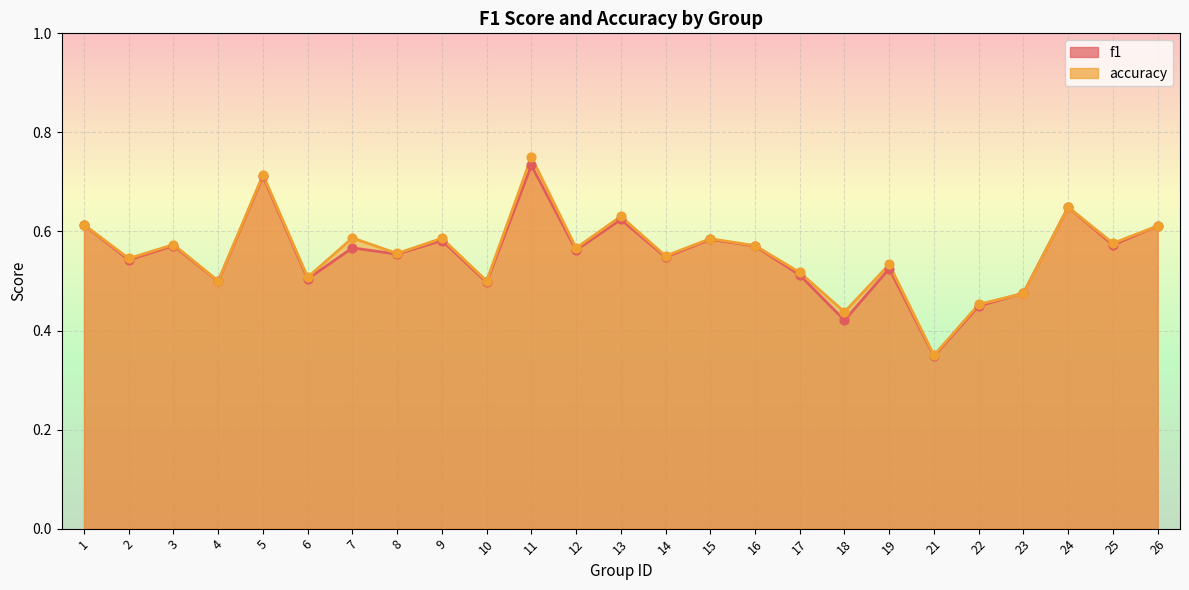

What are all the series names shown in the legend?

f1, accuracy